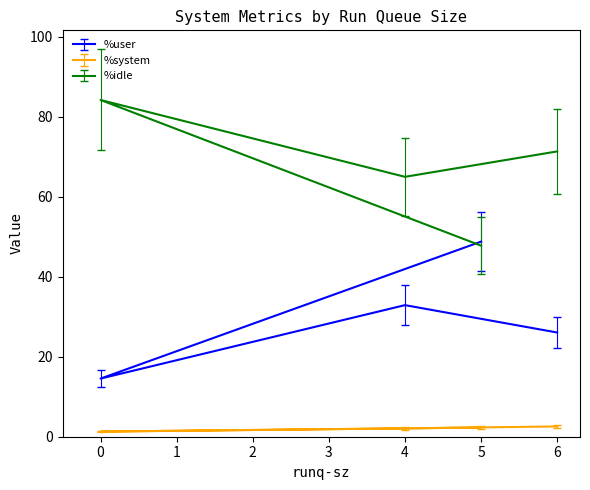

What is the label of the 2nd point from the left?

4